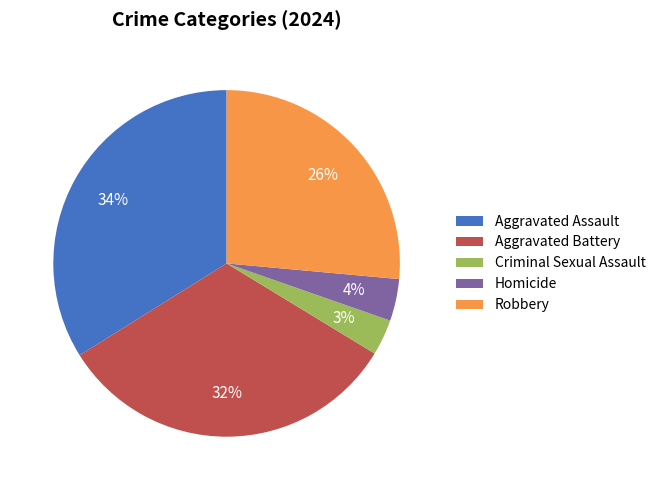

What percentage is the Criminal Sexual Assault slice, to the nearest percent?

3%